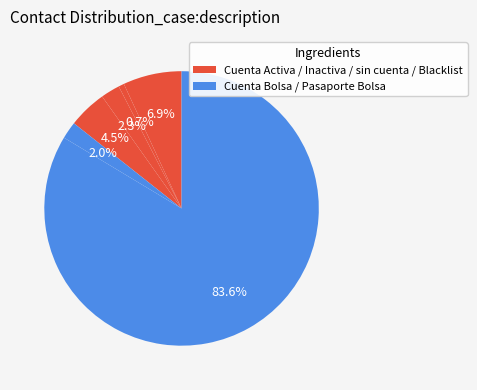

To the nearest percent, what is the difference between the largest and smallest slice percentages?

83%